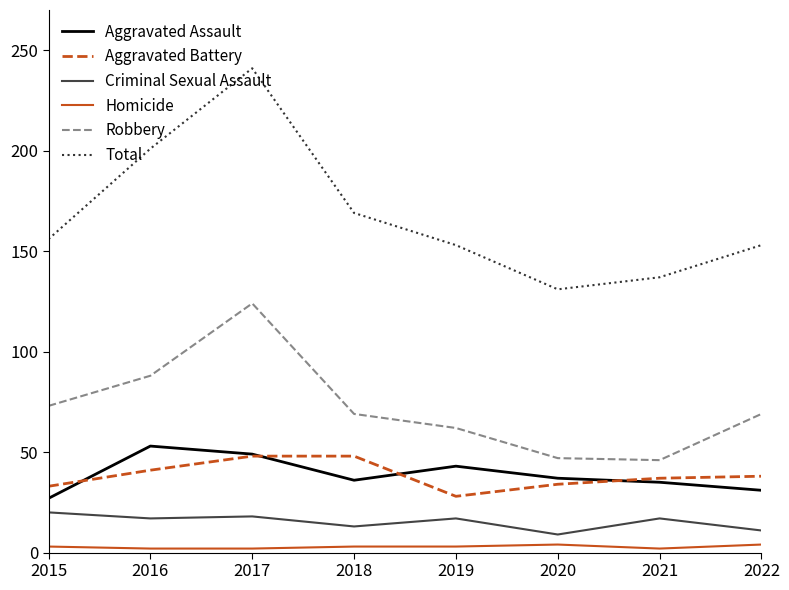

Read the Total value at 2018, to the nearest 5.

170